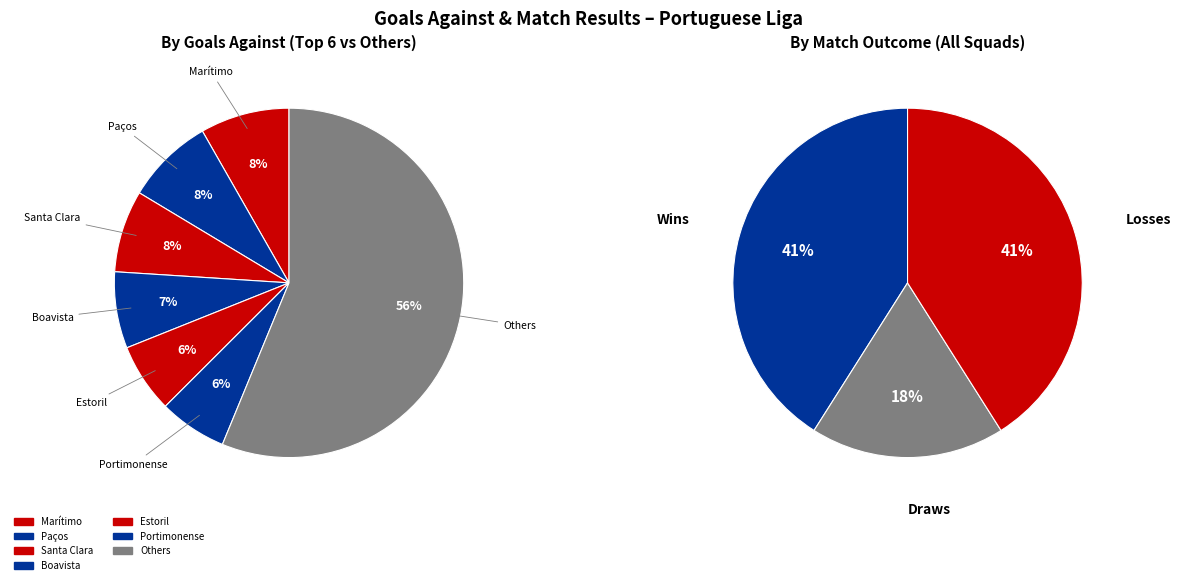

True or false: Vizela accounts for 1% of the total.

False